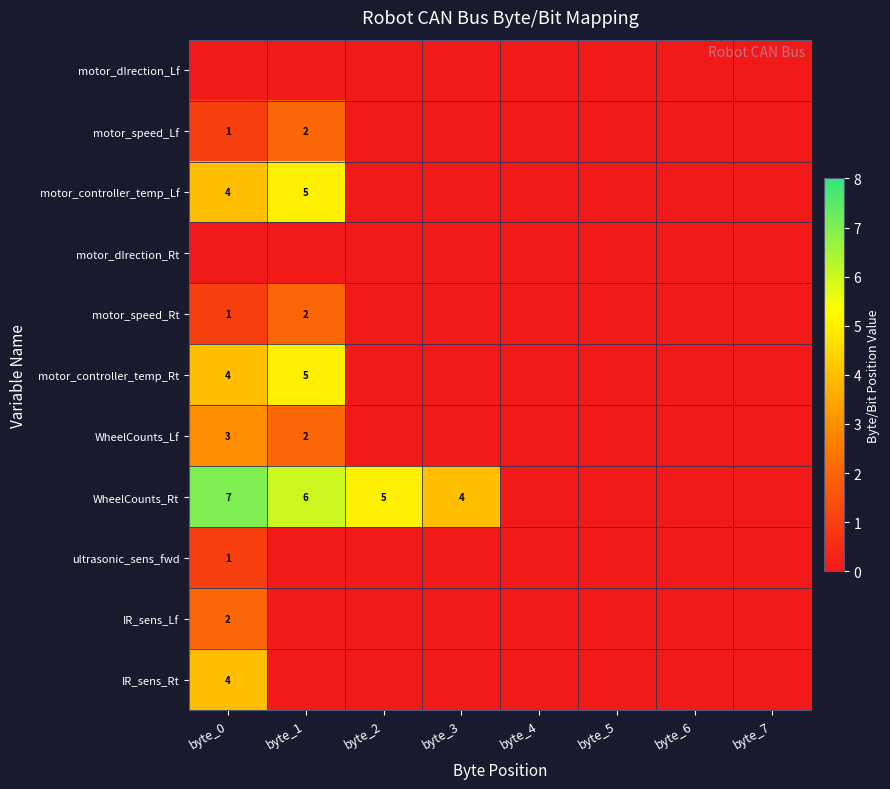

True or false: motor_controller_temp_Lf has a value of 2 at byte_5.

False